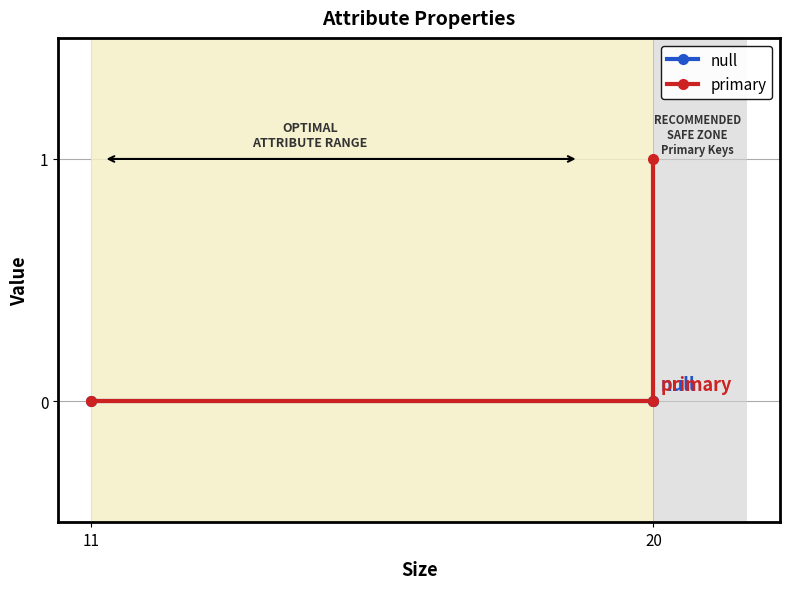

What are all the series names shown in the legend?

null, primary